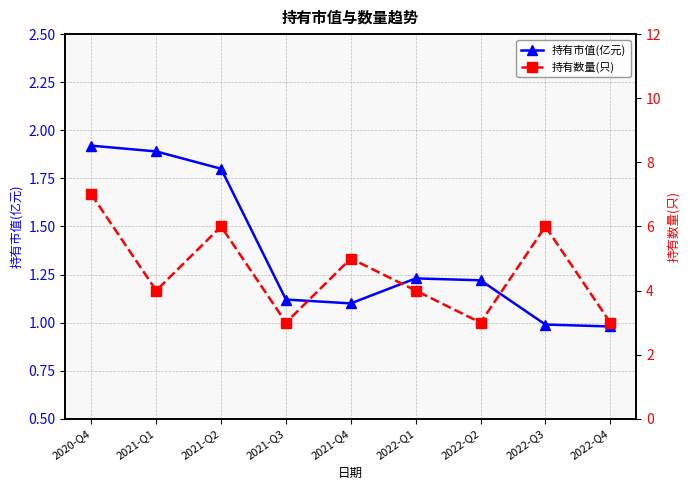

What is the label of the 9th point from the right?

2020-Q4